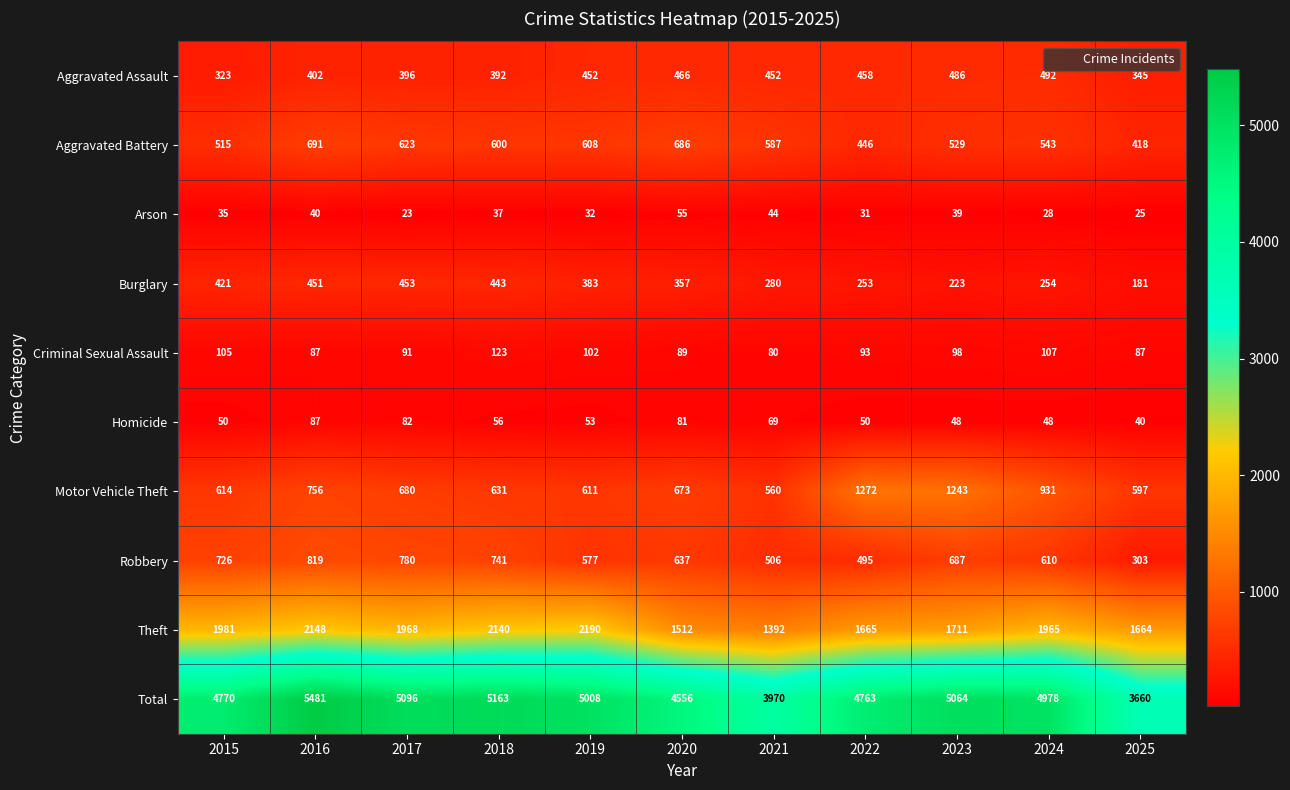

What is the difference between the Homicide values at 2016 and 2017?

5